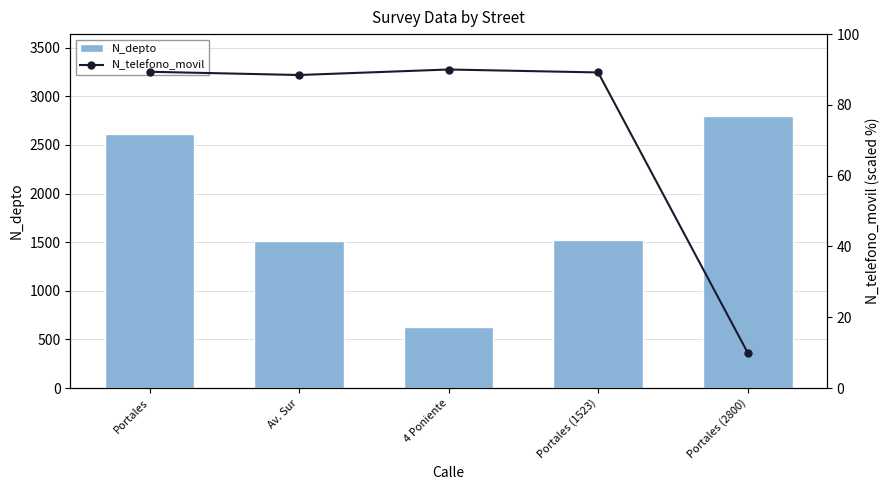

Between 4 Poniente and Av. Sur, which is larger?

Av. Sur